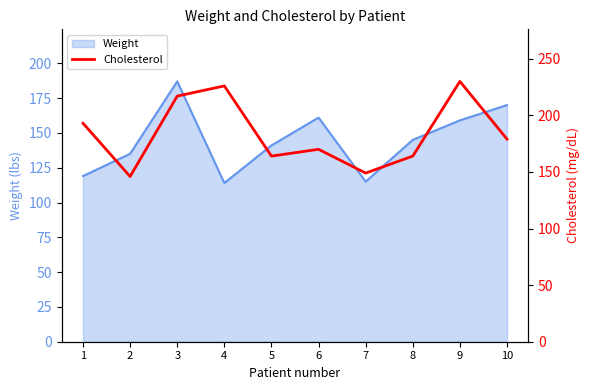

What is the minimum value shown in the chart?

146